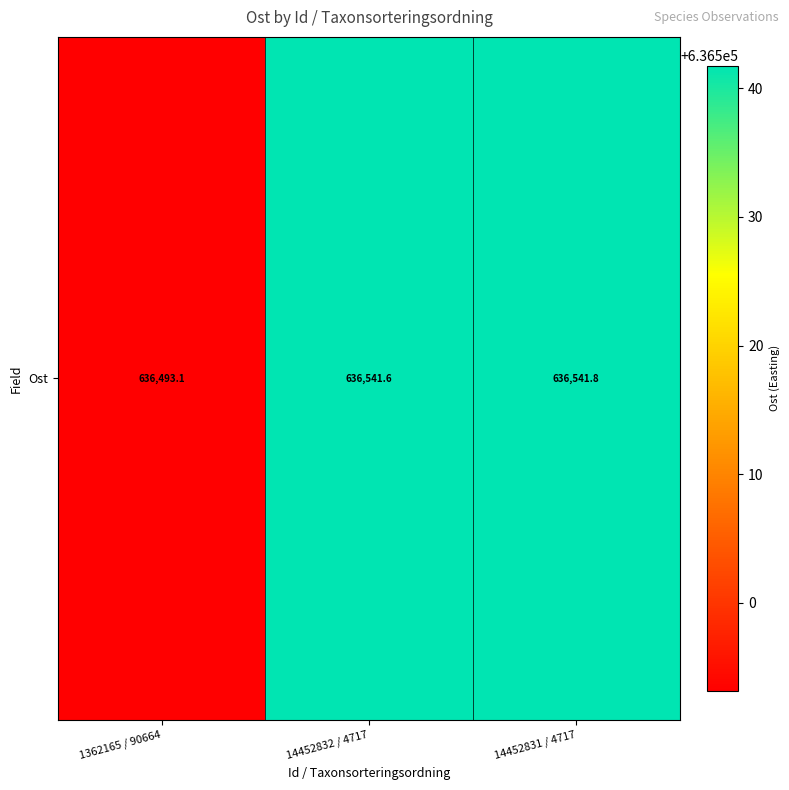

Rank the categories by value from lowest to highest.

1362165 / 90664, 14452832 / 4717, 14452831 / 4717